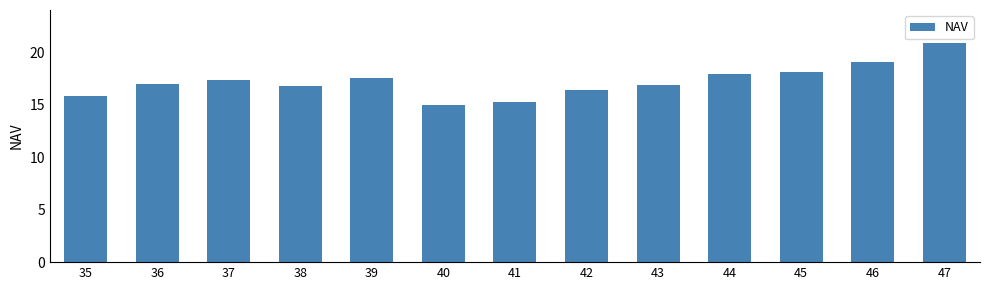

Are the bars horizontal?

No